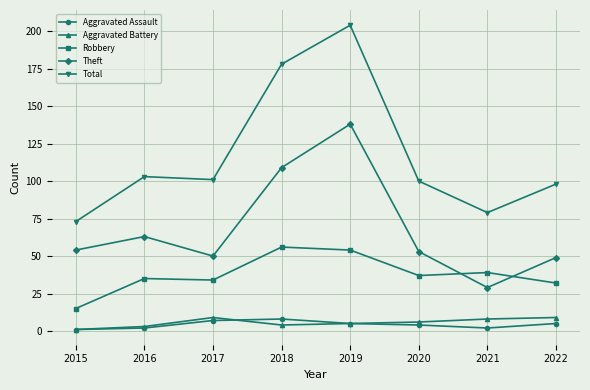

How many distinct data groups are displayed?

5